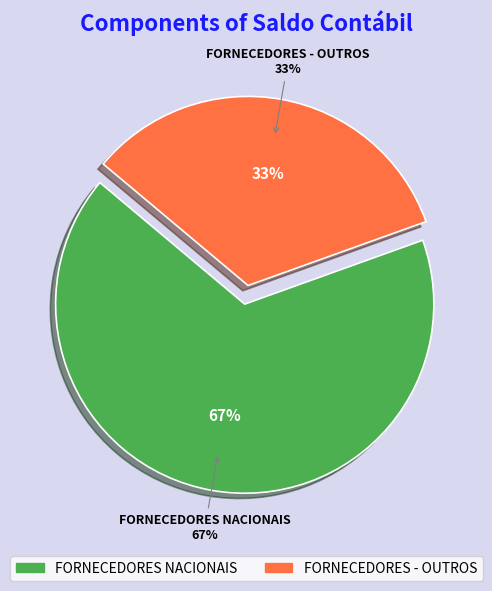

What is the change in value from FORNECEDORES NACIONAIS to FORNECEDORES - OUTROS?

-36003714.0